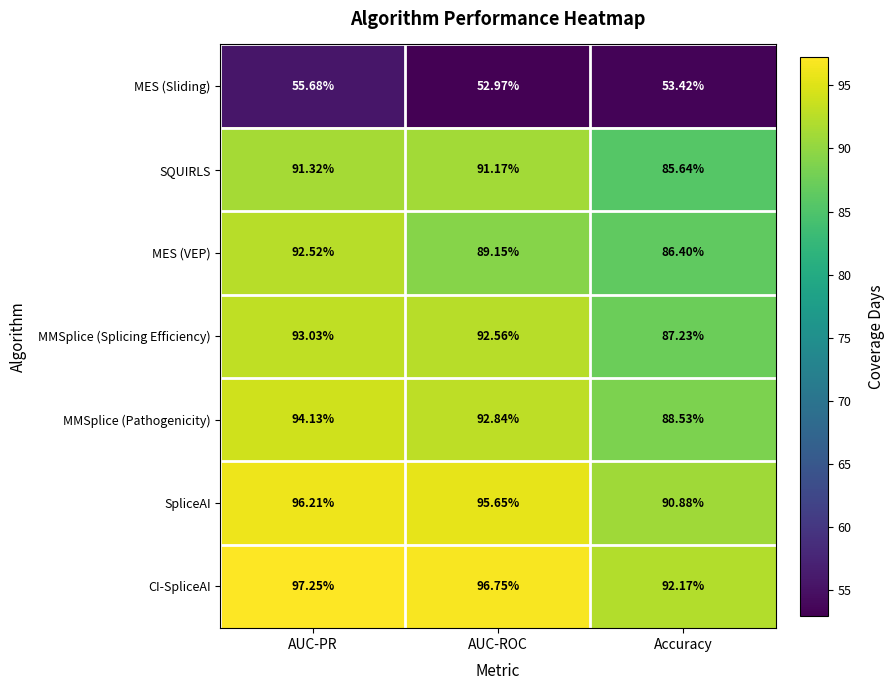

Rank the series by their maximum value, from highest to lowest.

CI-SpliceAI, SpliceAI, MMSplice (Pathogenicity), MMSplice (Splicing Efficiency), MES (VEP), SQUIRLS, MES (Sliding)